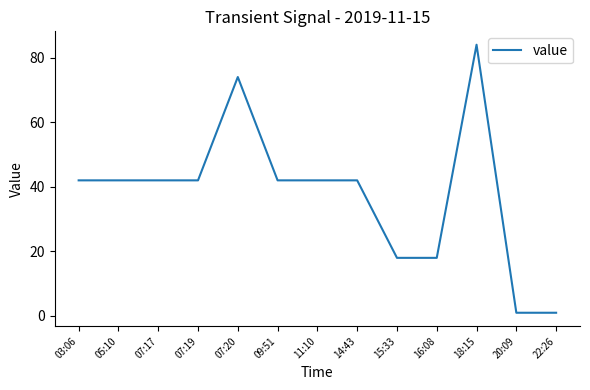

How many lines are shown in the chart?

1